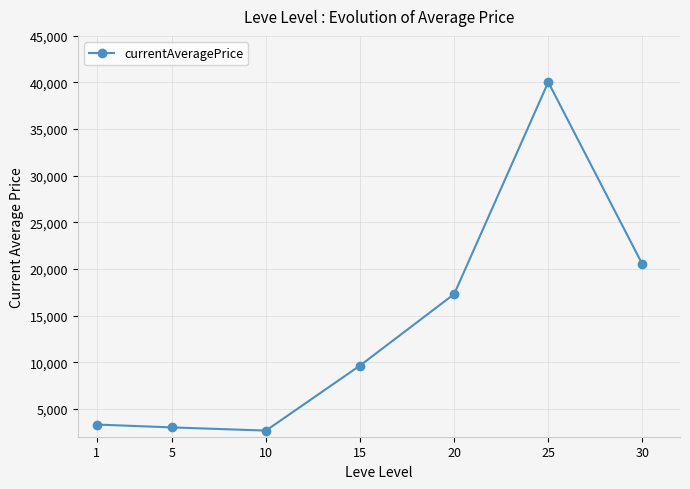

Reading left to right, extract all data points from this chart.

1=3307	5=2999	10=2658	15=9638	20=17303	25=40038	30=20500